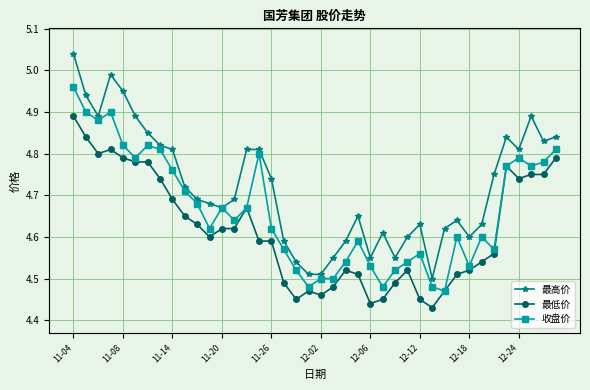

At how many categories does at least one series exceed 4?

40